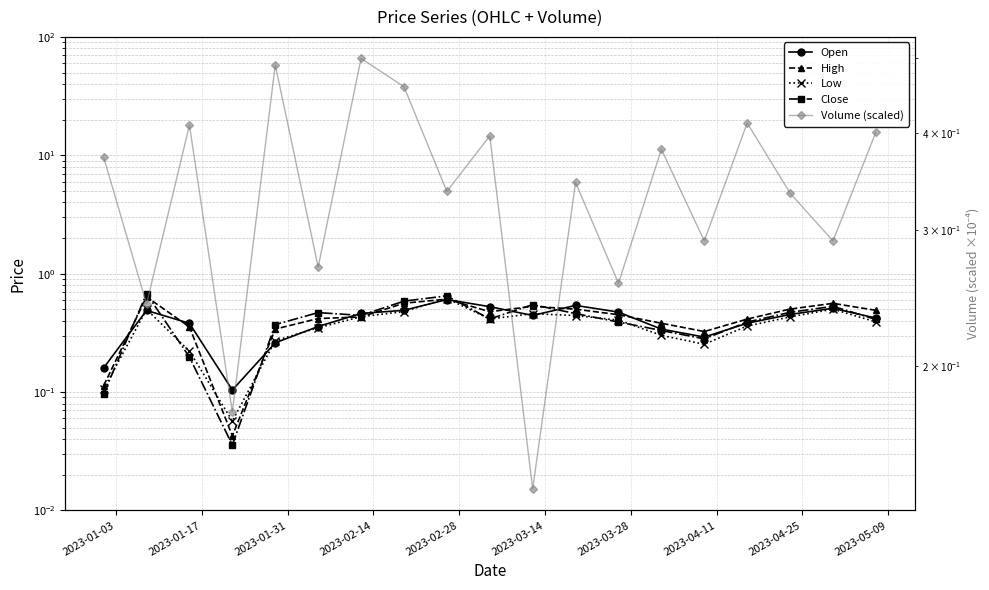

How many lines are shown in the chart?

5